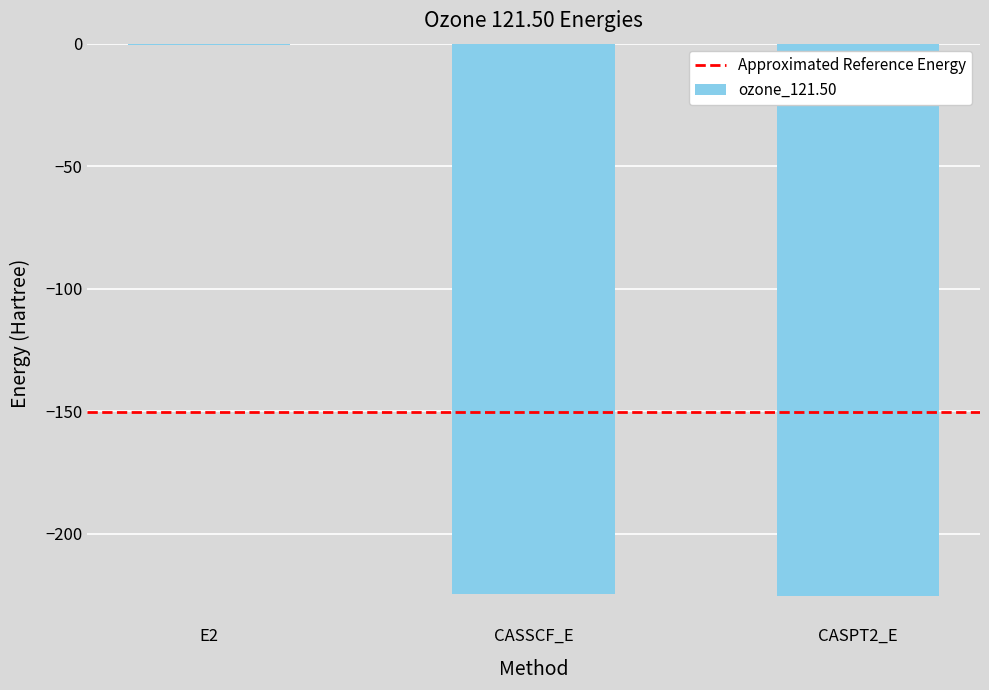

What is the sum of the values at E2 and CASPT2_E?

-226.0